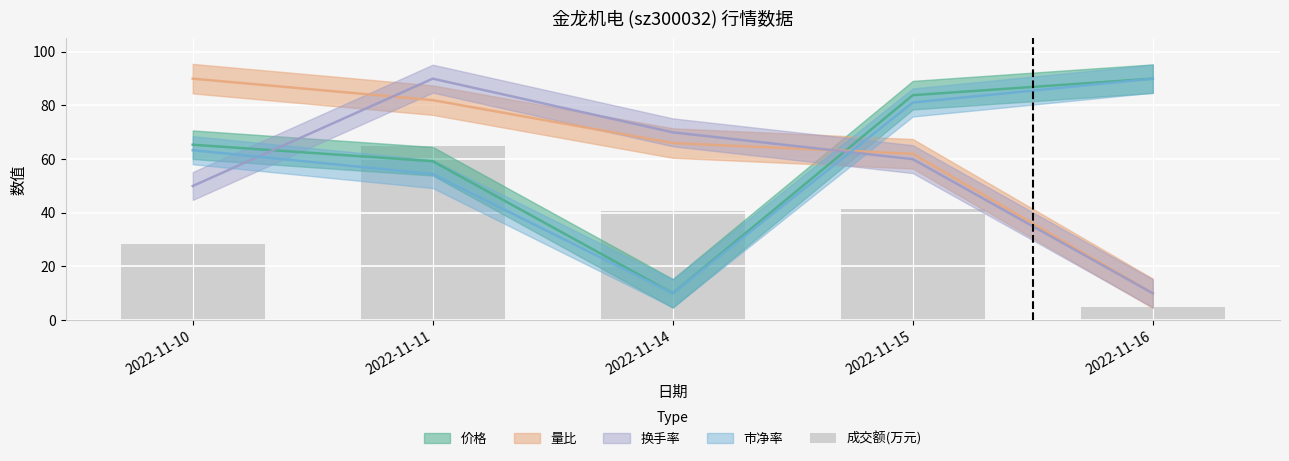

What is the difference between the second highest and second lowest values?

13.0